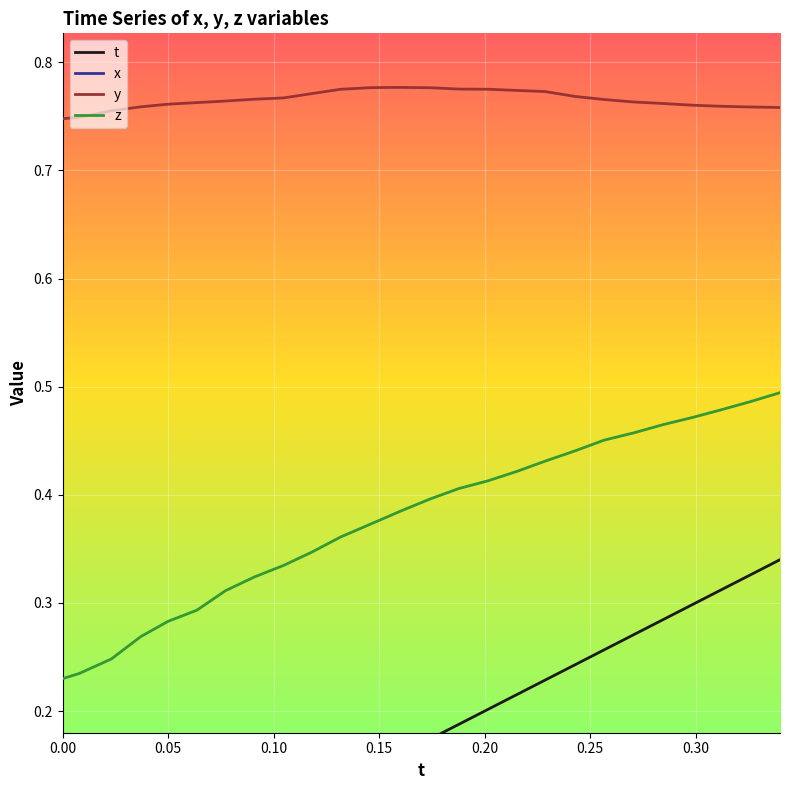

True or false: z and y intersect in this chart.

False